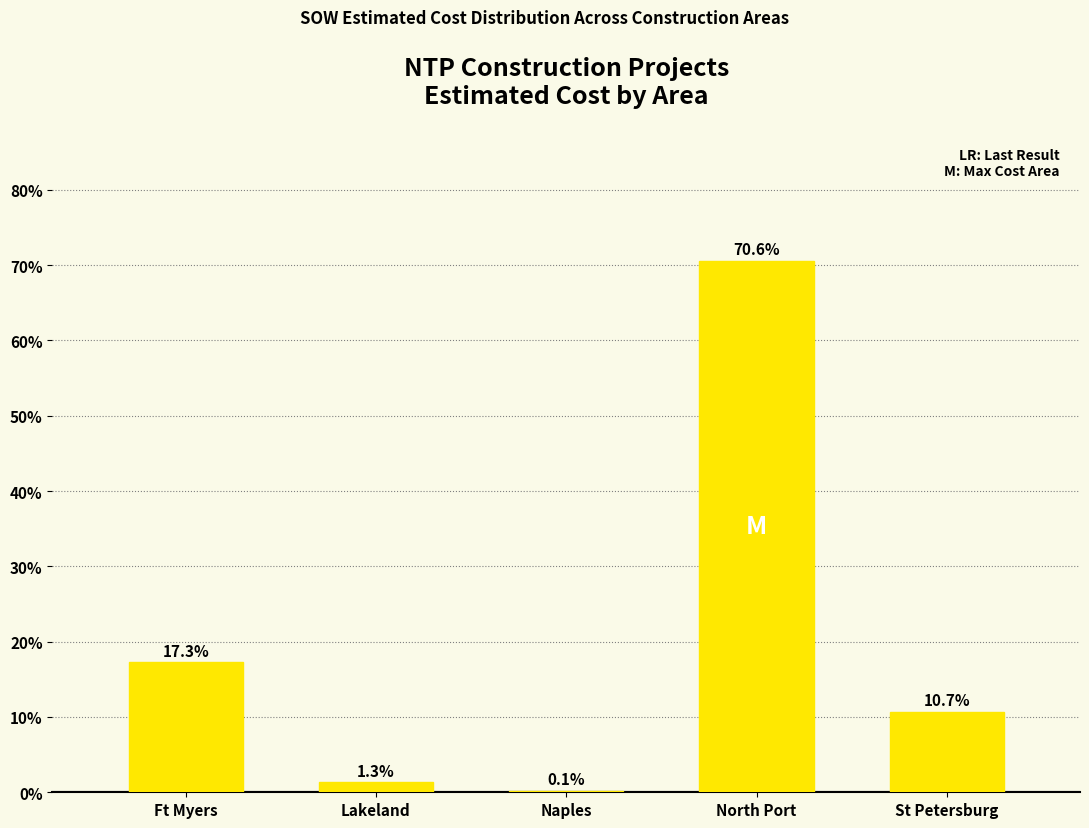

What is the ratio of the value at North Port to the value at Ft Myers?

4.1